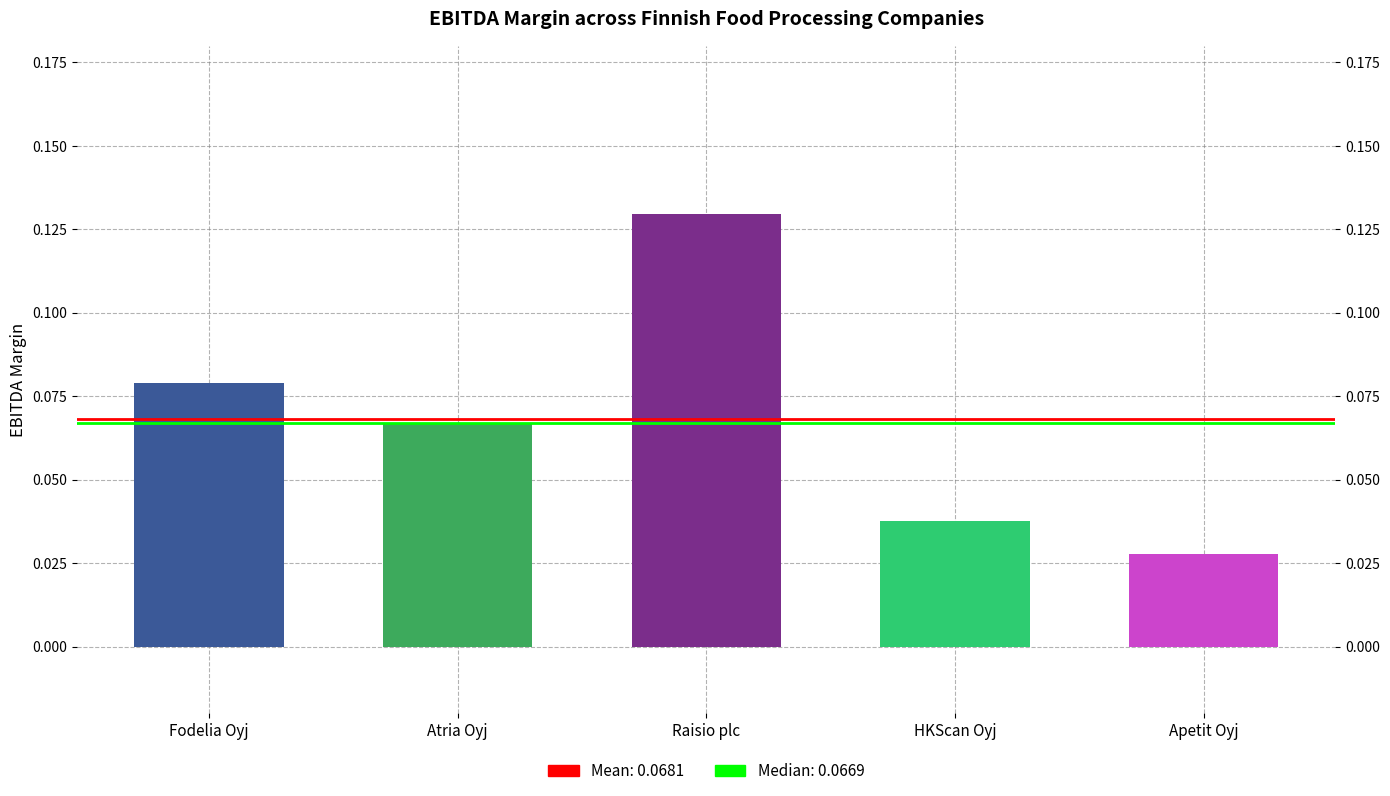

Rank the categories by value from lowest to highest.

Apetit Oyj, HKScan Oyj, Atria Oyj, Fodelia Oyj, Raisio plc